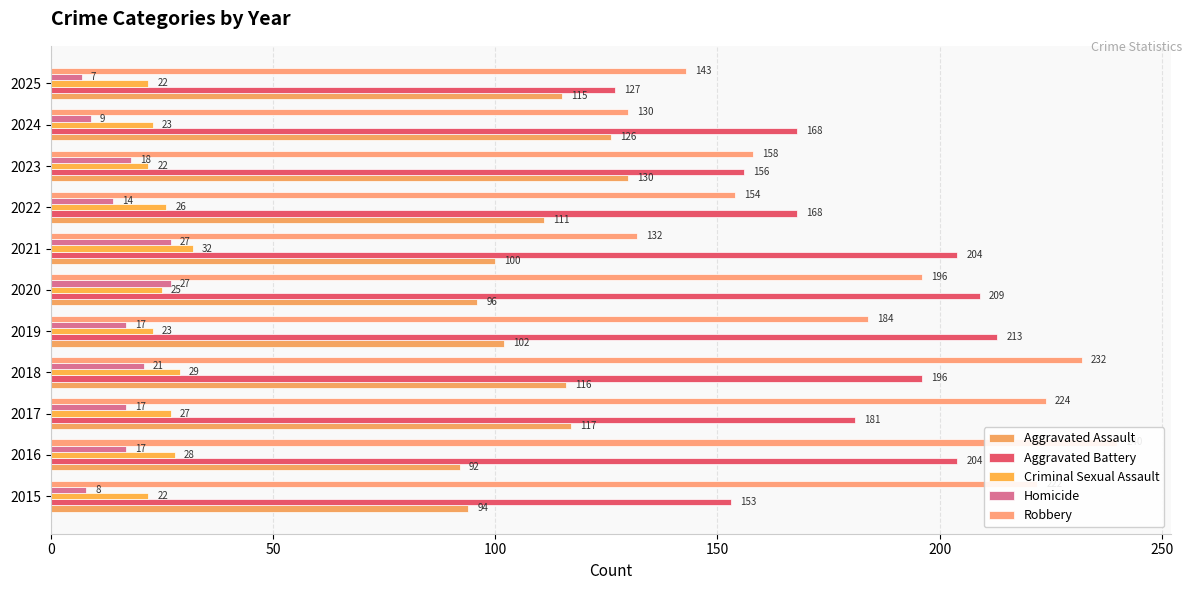

Are the bars horizontal?

Yes